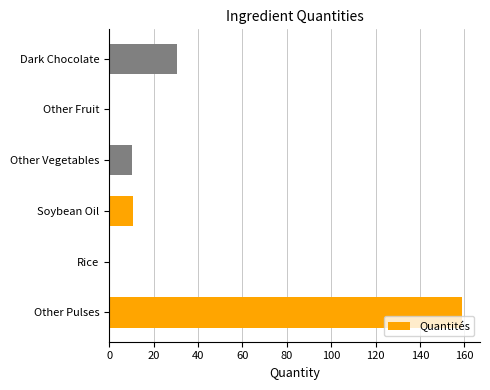

How many distinct data groups are displayed?

1